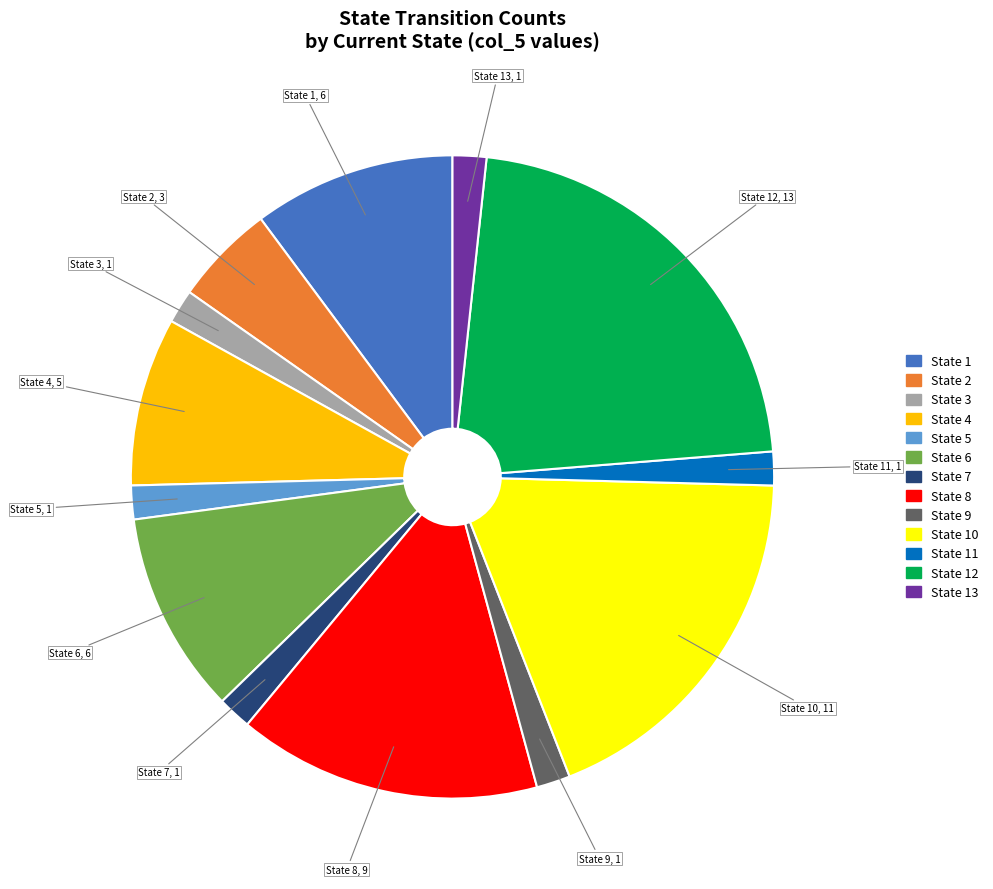

Is there any slice that represents more than half of the pie?

No